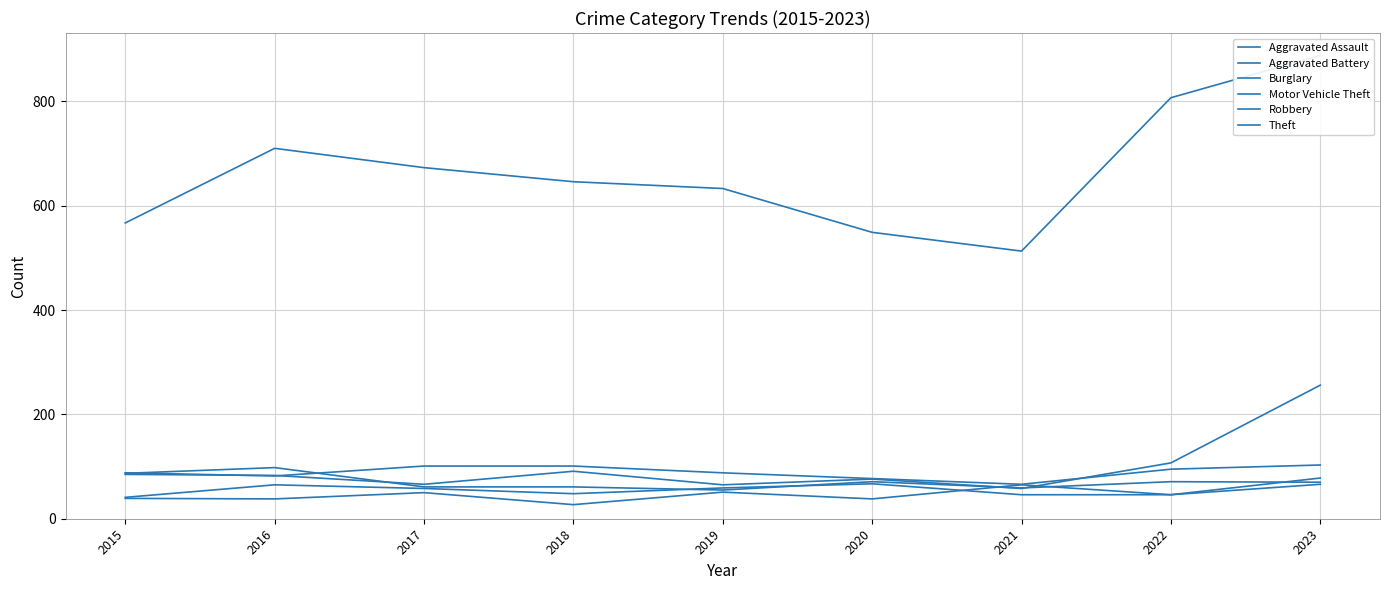

At 2016, list the series in order from largest to smallest.

Theft, Robbery, Motor Vehicle Theft, Burglary, Aggravated Battery, Aggravated Assault